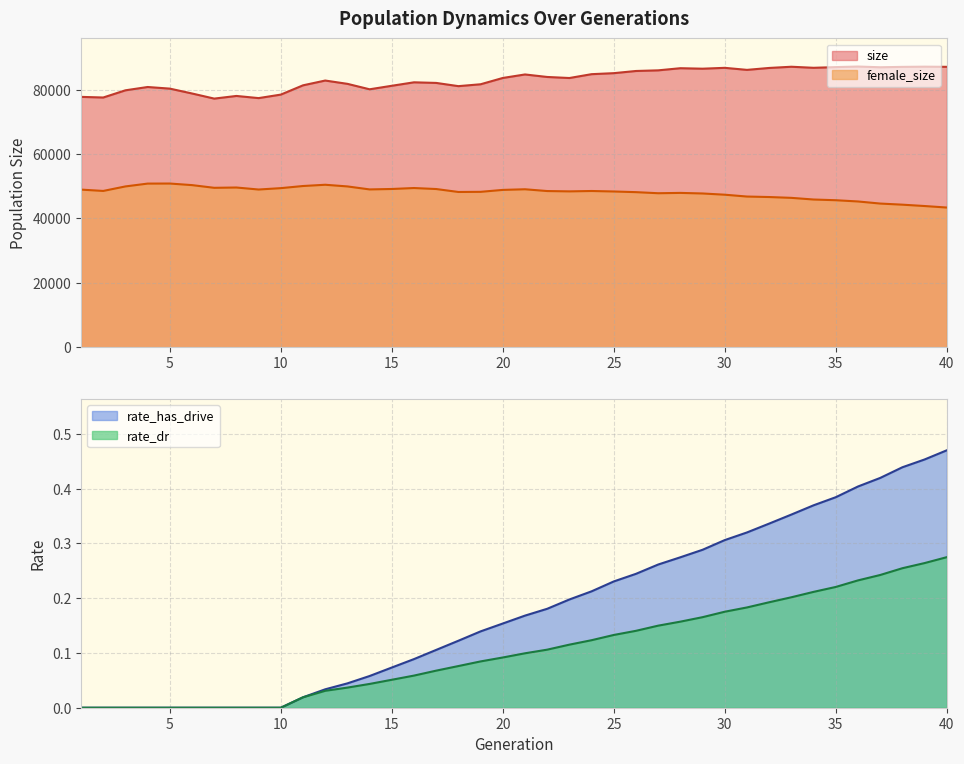

What is the total value across all series at 18?

129283.2